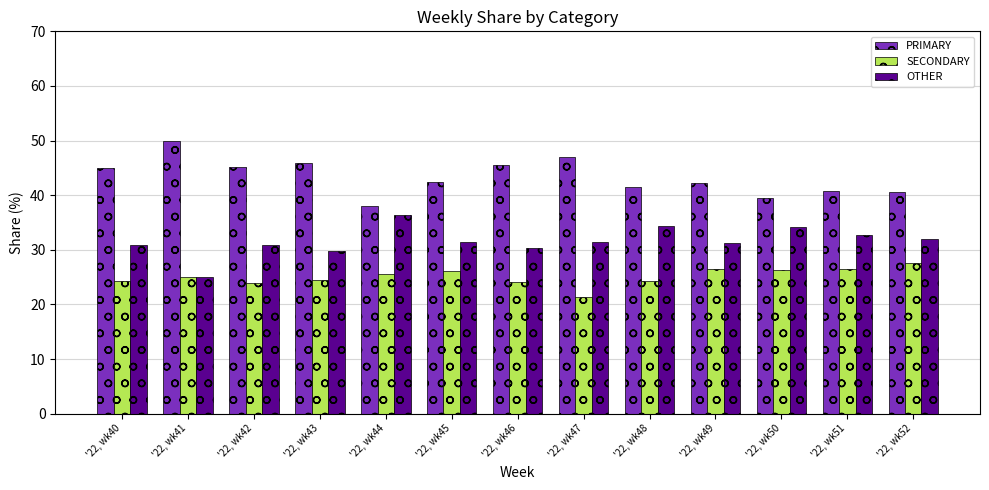

True or false: OTHER has a value of 31.9 at '22, wk52.

True